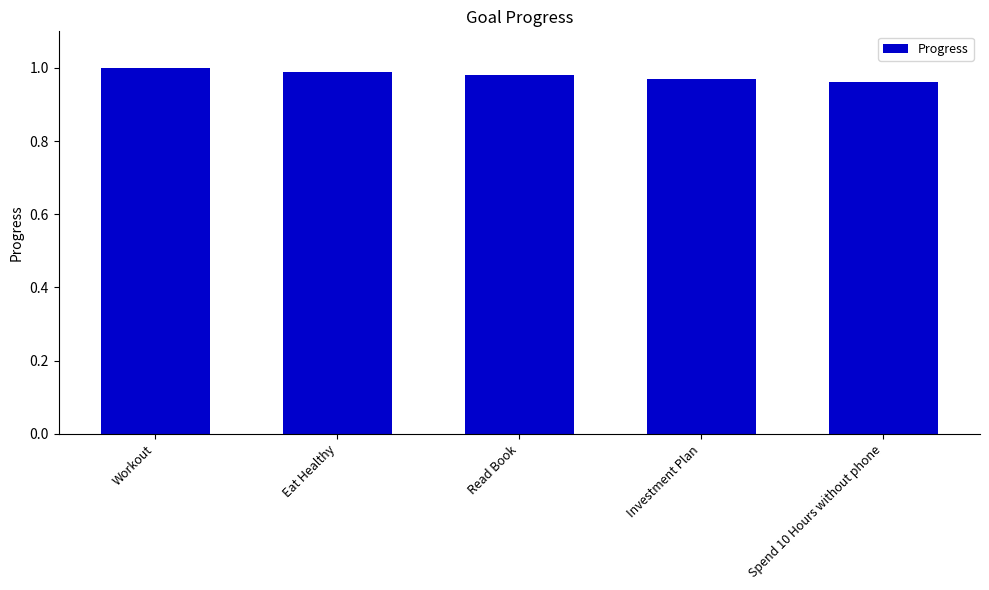

Between Eat Healthy and Investment Plan, which is larger?

Eat Healthy